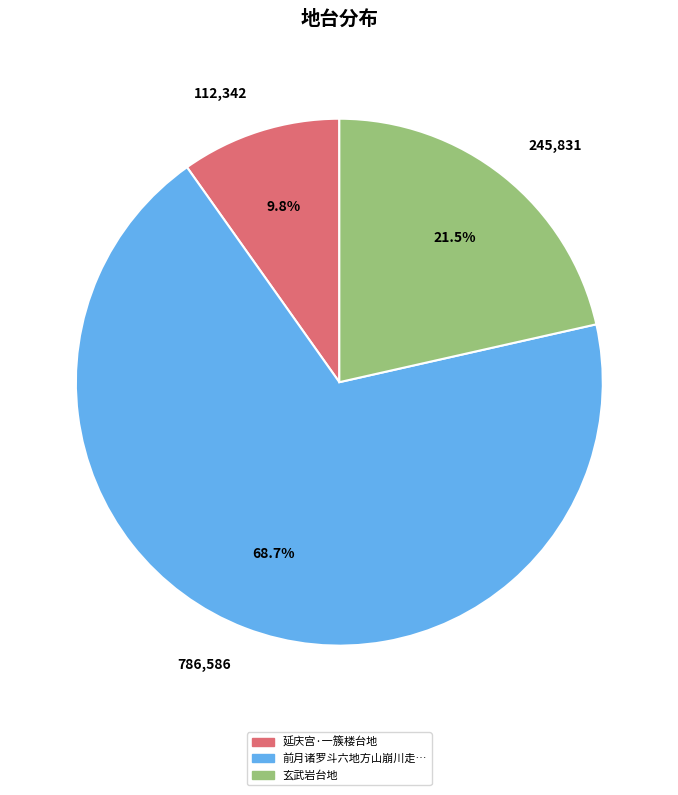

Which category has the biggest portion of the pie?

786,586